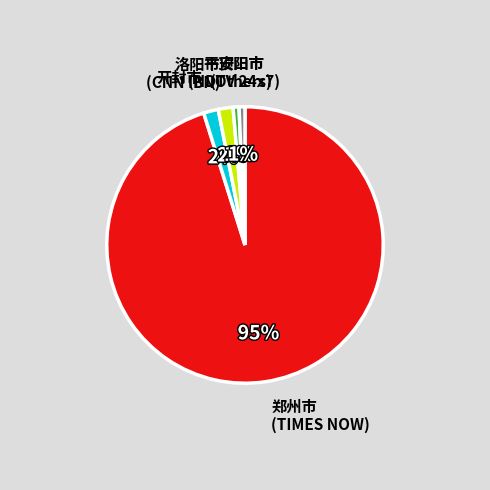

Is there any slice that represents more than half of the pie?

Yes